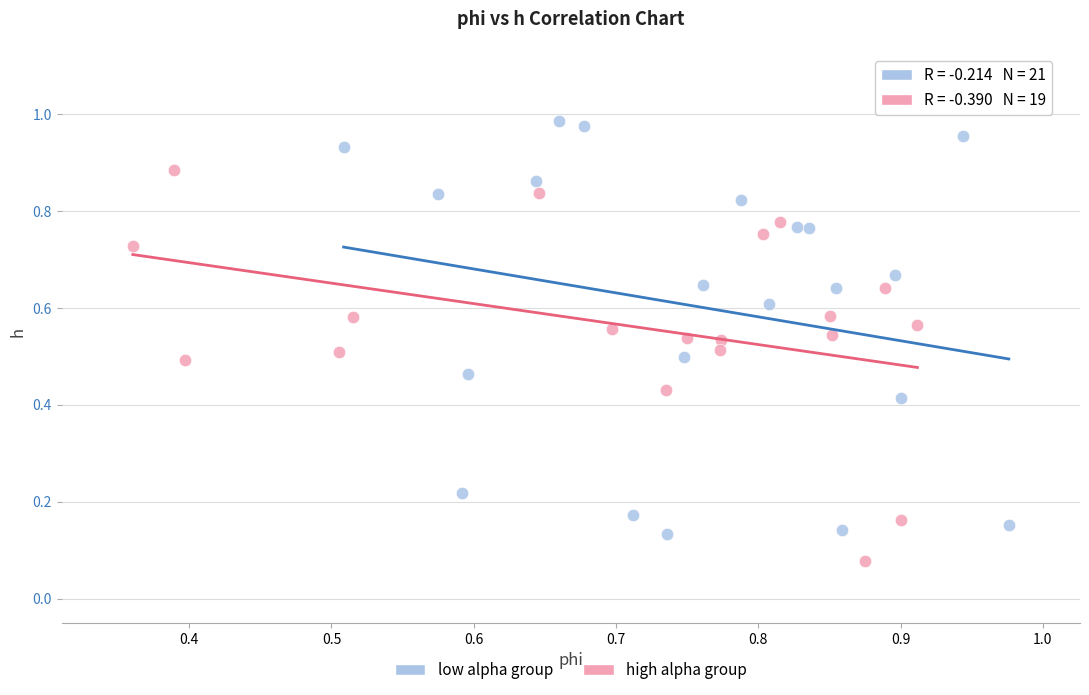

Which series contains the lowest Y value?

high alpha group